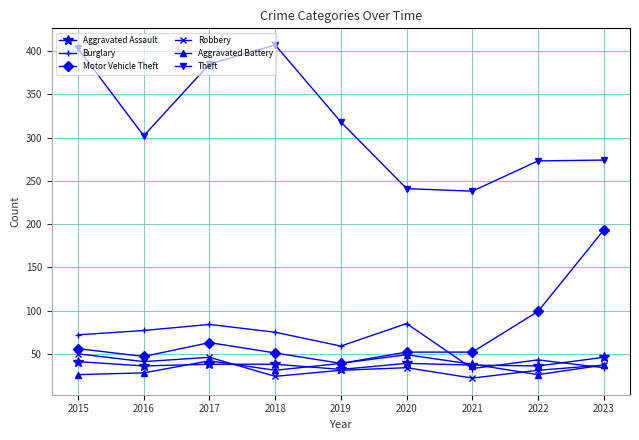

What is the value of the Aggravated Assault point at the 9th from the left?

46